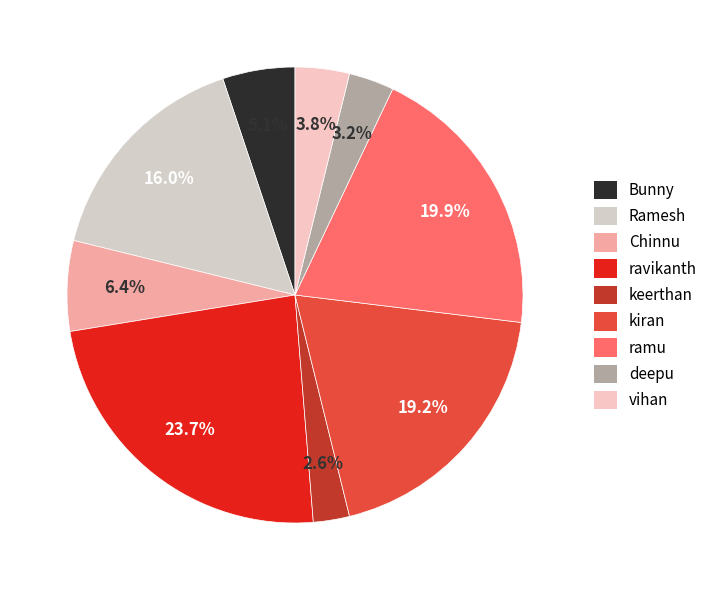

What portion of the pie excludes Bunny?

94.9%